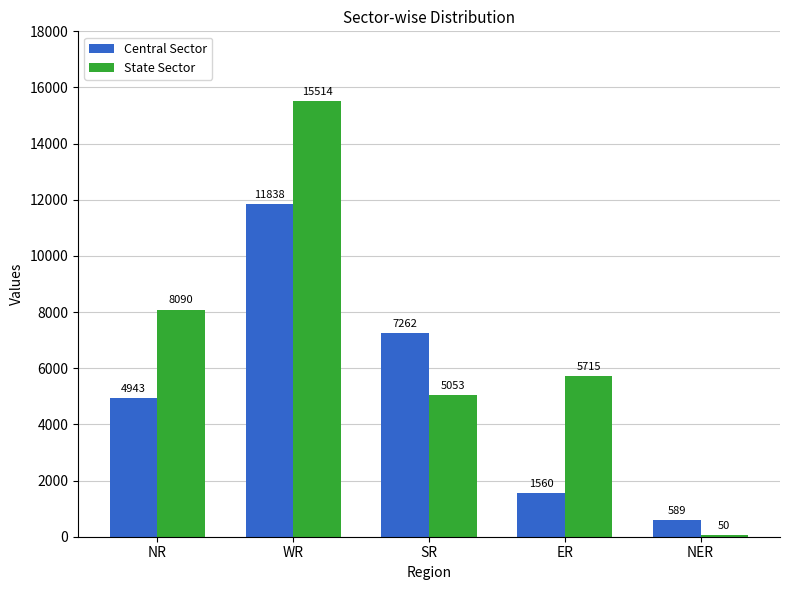

Are the bars horizontal?

No